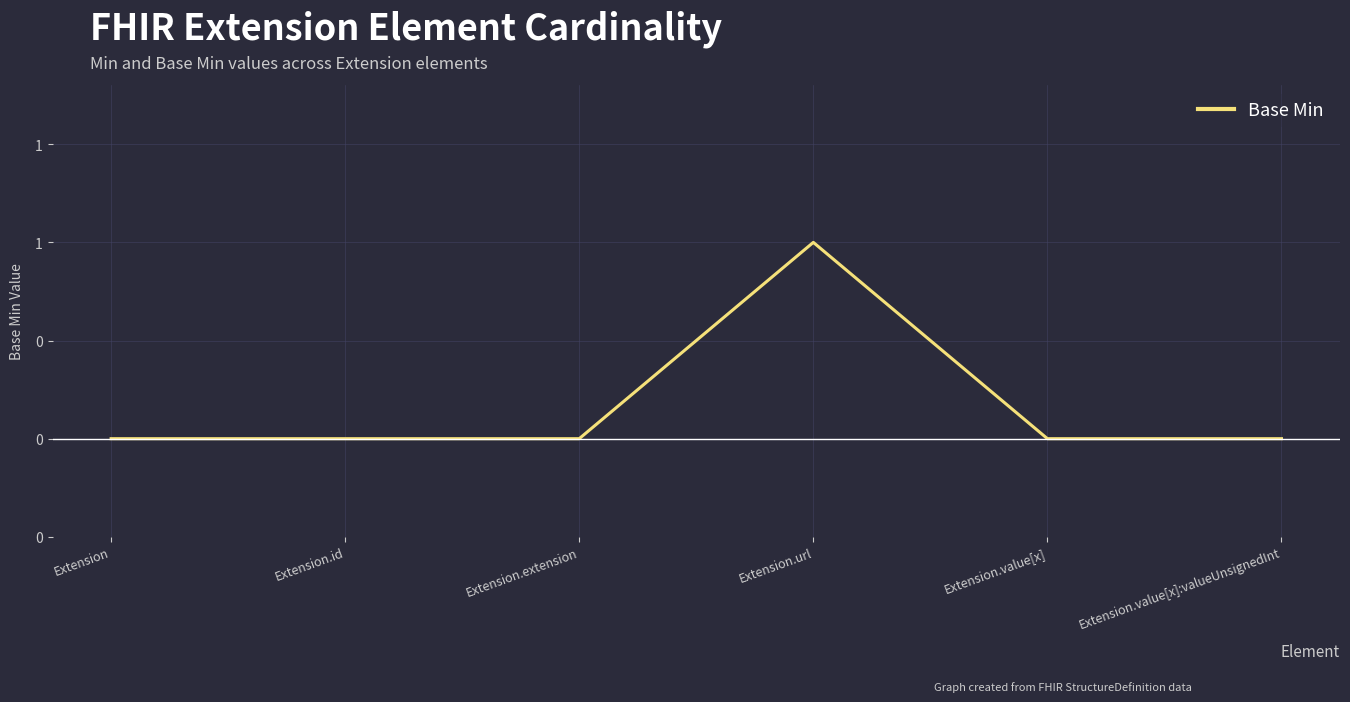

Rank the categories by value from highest to lowest.

Extension.url, Extension, Extension.id, Extension.extension, Extension.value[x], Extension.value[x]:valueUnsignedInt